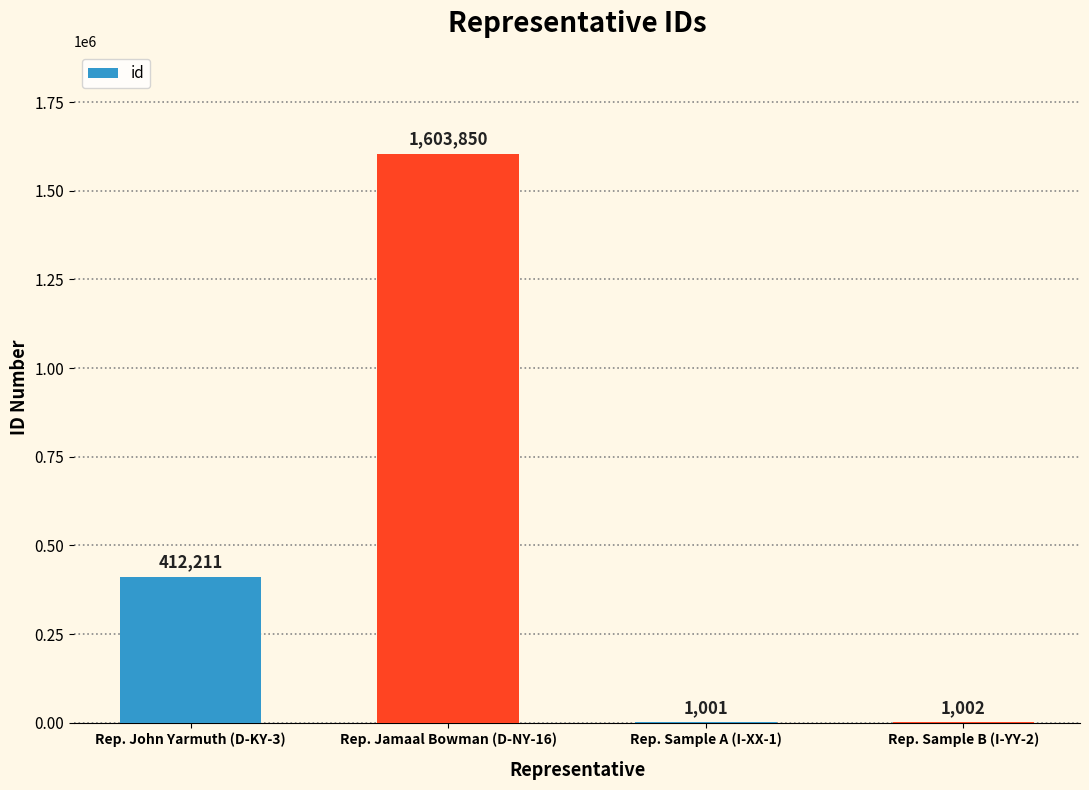

What is the average value?

504516